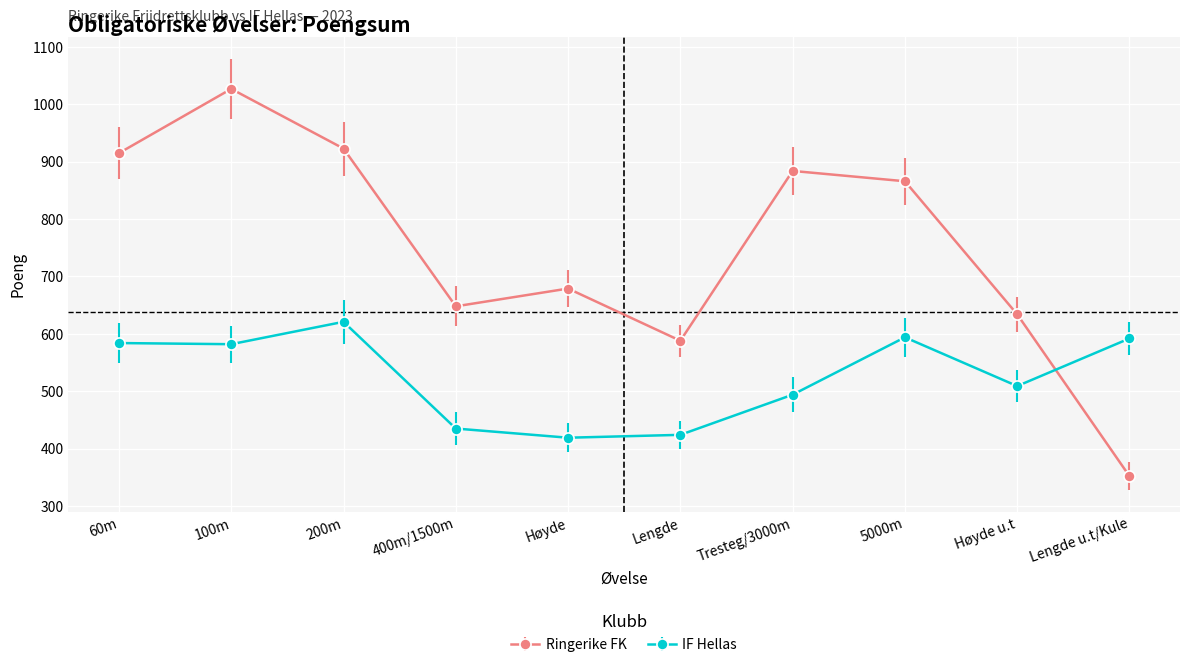

What is the label of the 10th point from the left?

Lengde u.t/Kule